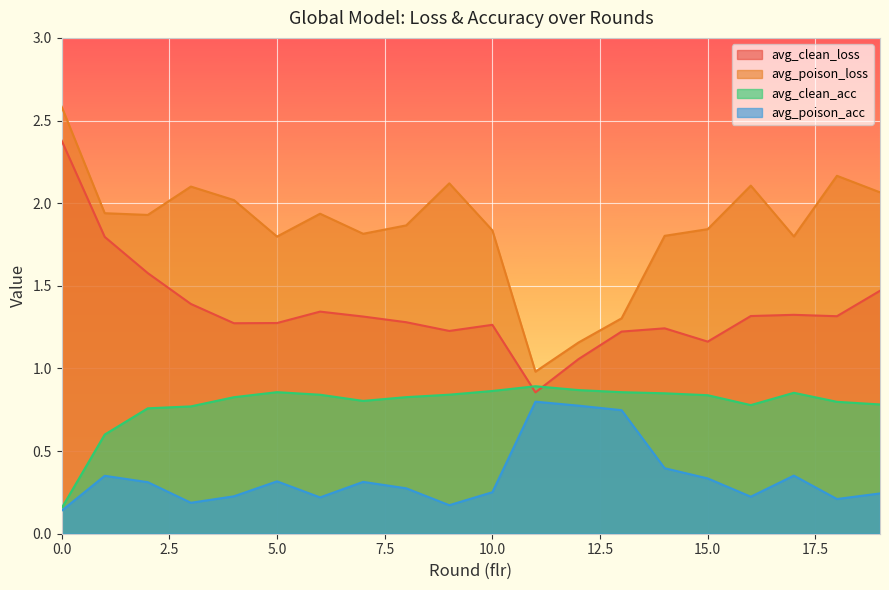

In avg_clean_acc, how many points are lower than both neighbors (excluding endpoints)?

2